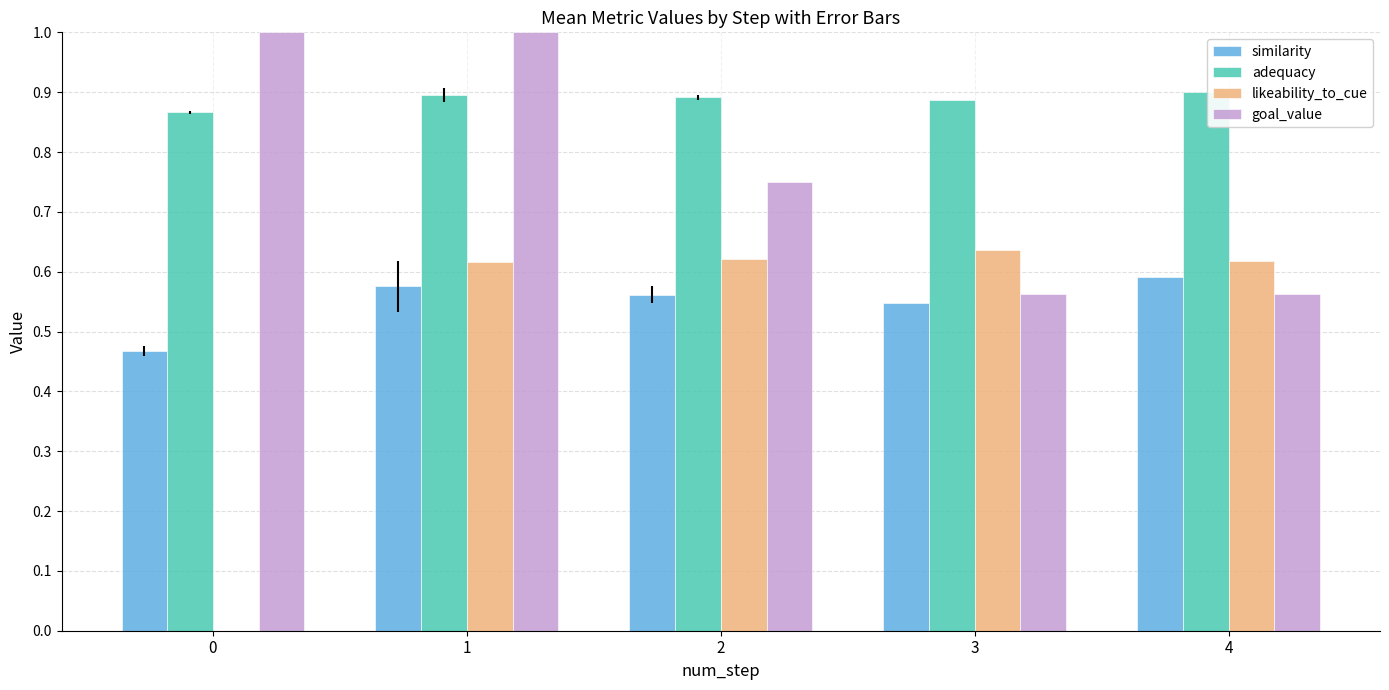

Is the value of likeability_to_cue at 1 greater than the value of goal_value at 2?

No